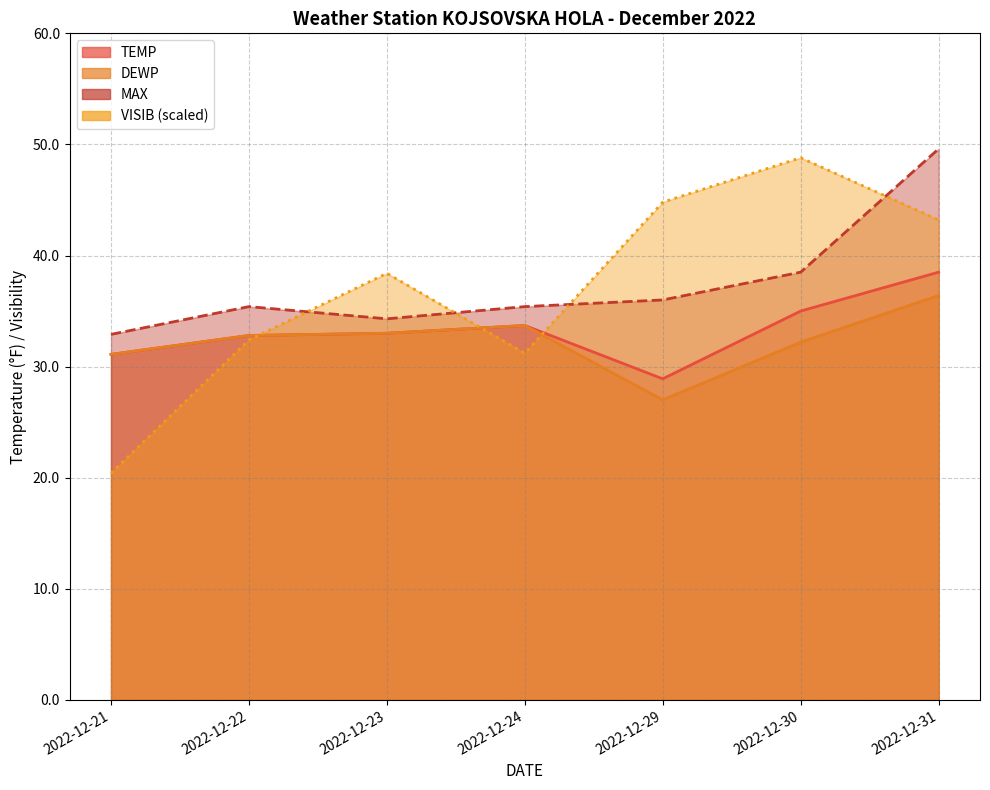

Between 2022-12-22 and 2022-12-21, which is larger?

2022-12-22